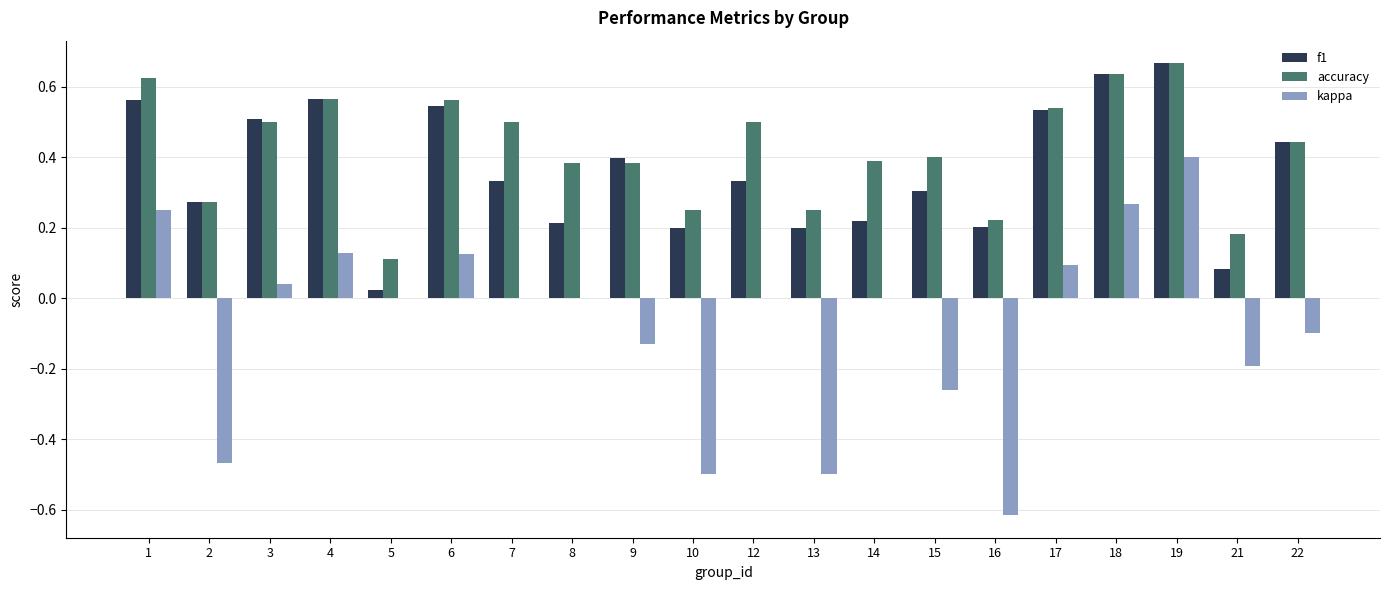

At which category is the sum across all series the highest?

19